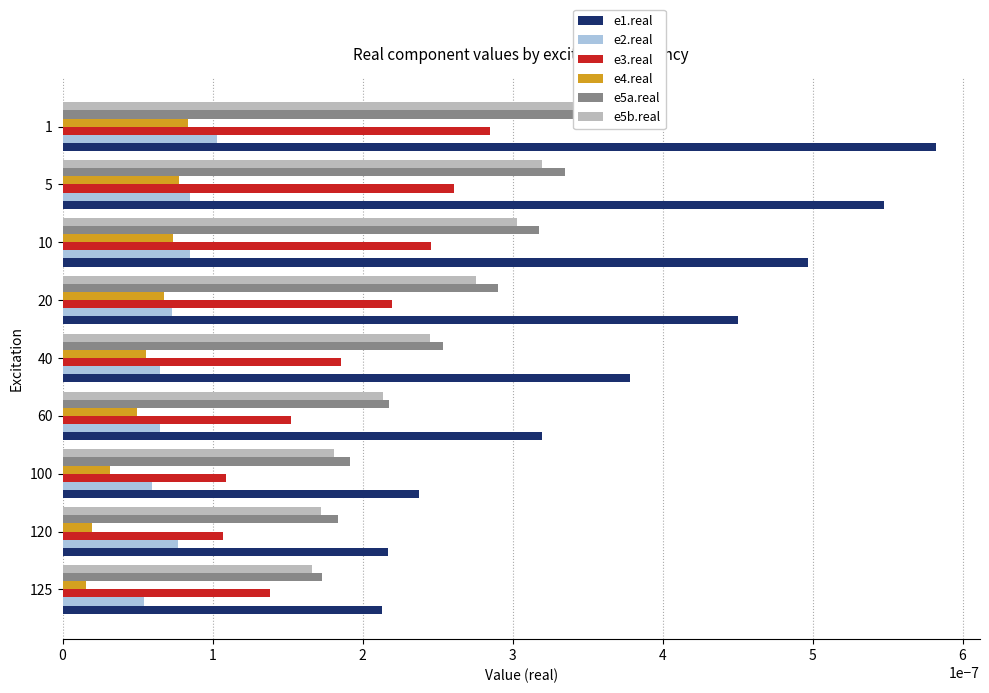

How many bars are there in total?

54